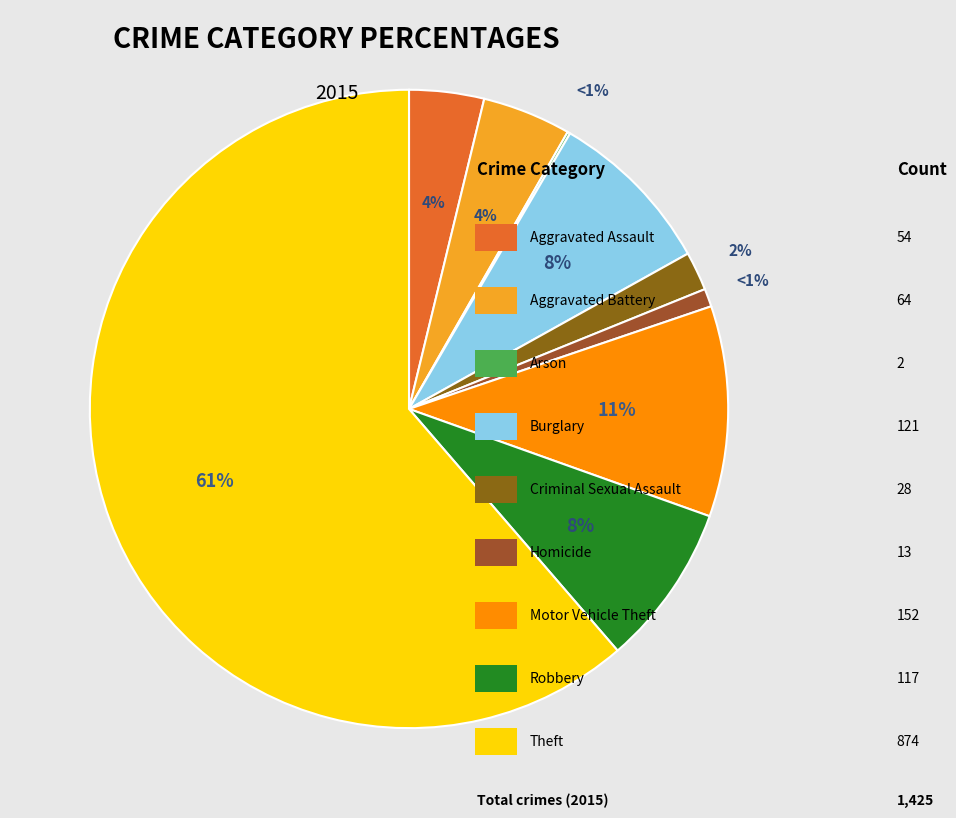

To the nearest percent, what percentage of the pie is Aggravated Assault?

4%